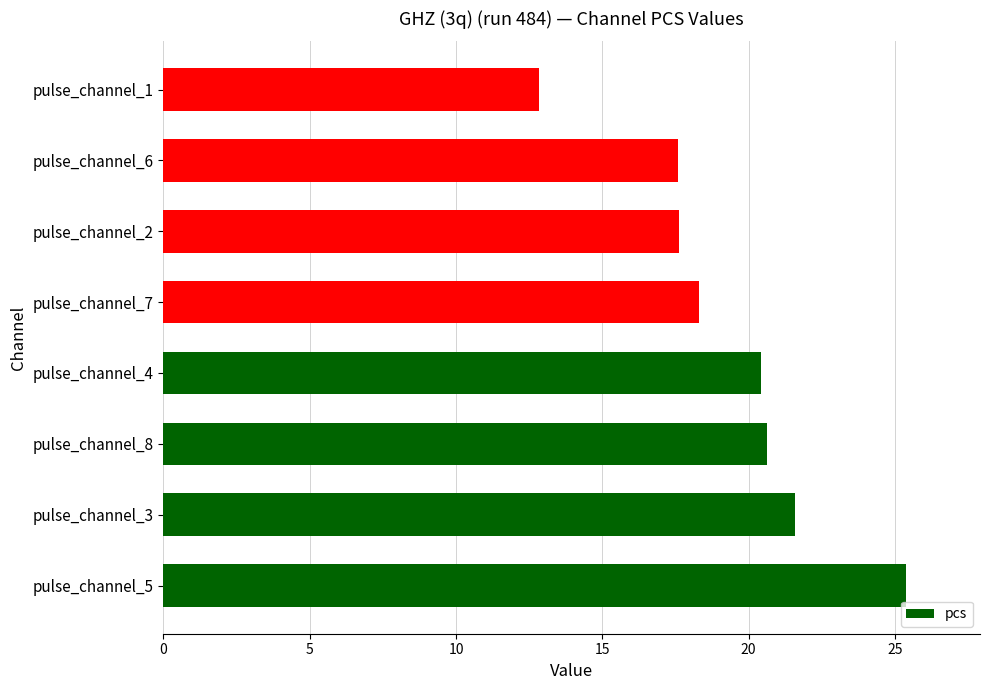

Is it true that the value at pulse_channel_1 is 12.8?

True